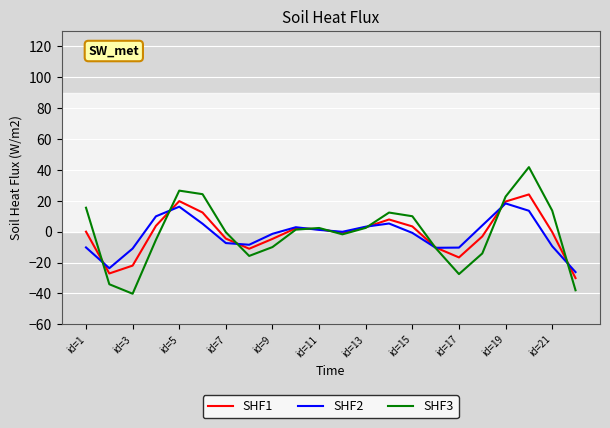

True or false: SHF1 has more than 1 interior local peaks.

True